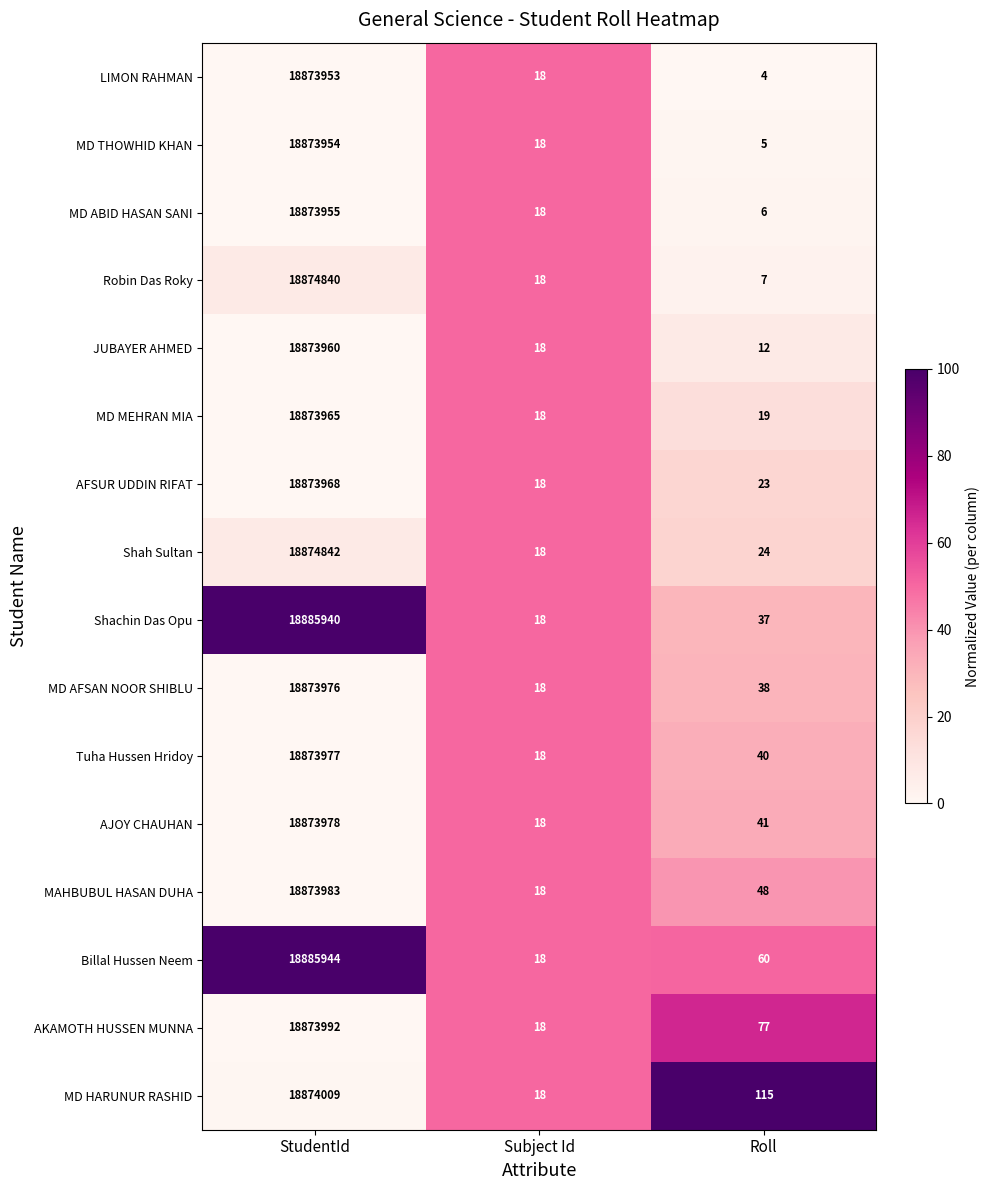

What value does the AJOY CHAUHAN series have at Subject Id?

18